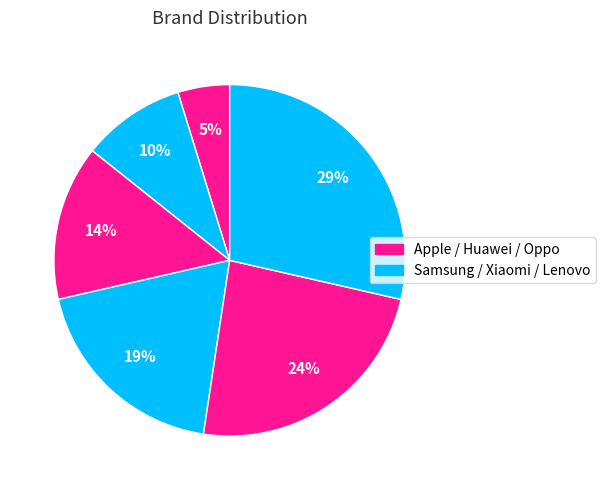

Does any single category account for the majority?

No